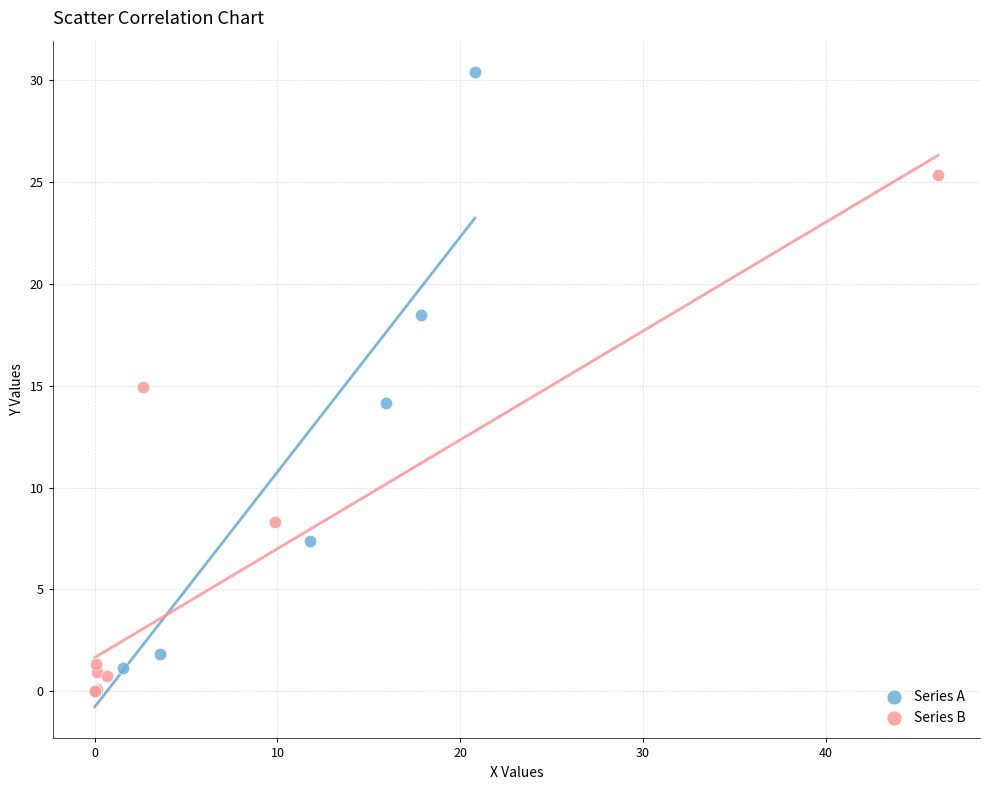

Which series reaches the maximum Y coordinate?

Series A